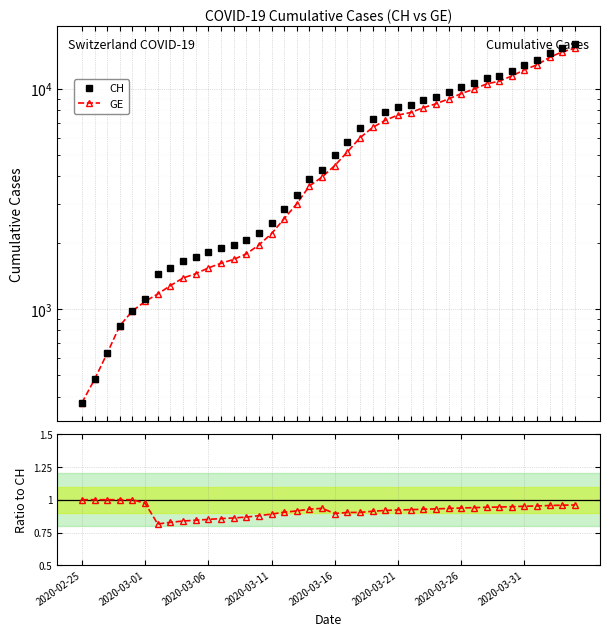

At how many categories does at least one series exceed 2253?

25